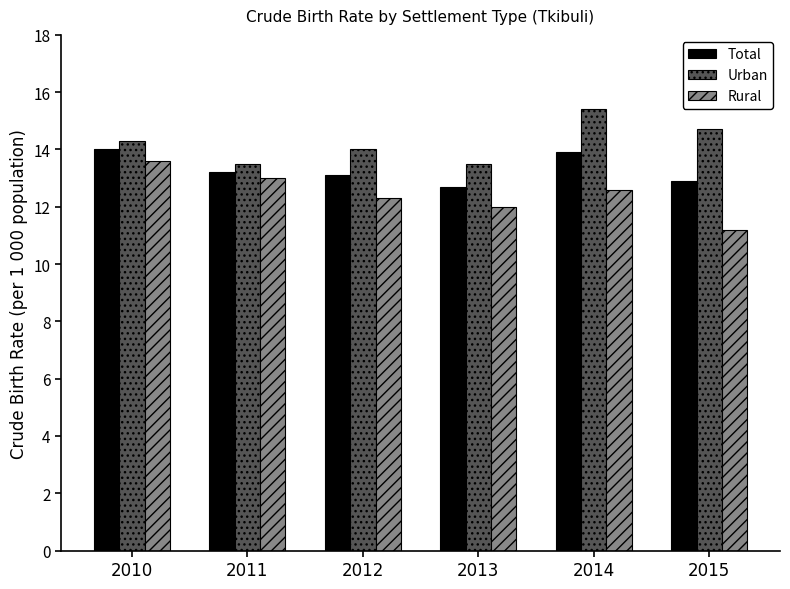

List the series in order of their overall mean, lowest first.

Rural, Total, Urban